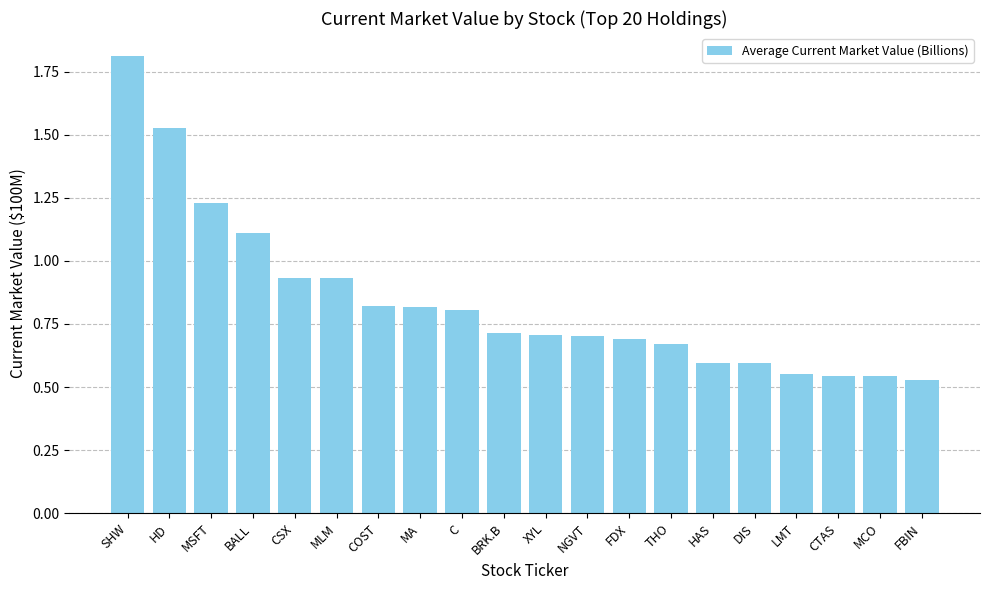

What is the difference between the second highest and second lowest values?

1.0